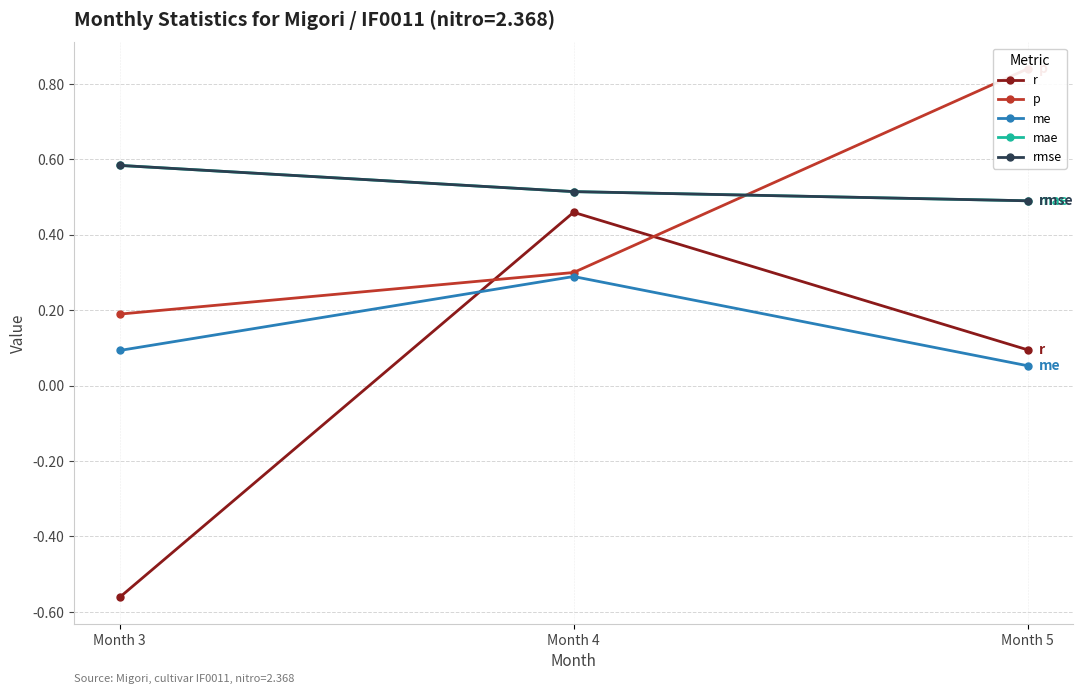

List the series in order of their peak value, highest first.

p, mae, rmse, r, me